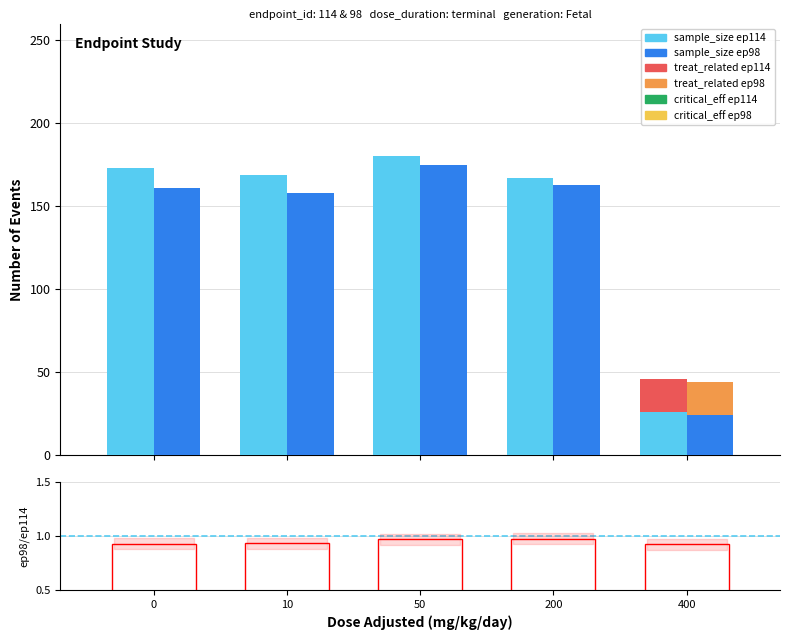

At which label is sample_size_ep98 closest to 99?

10